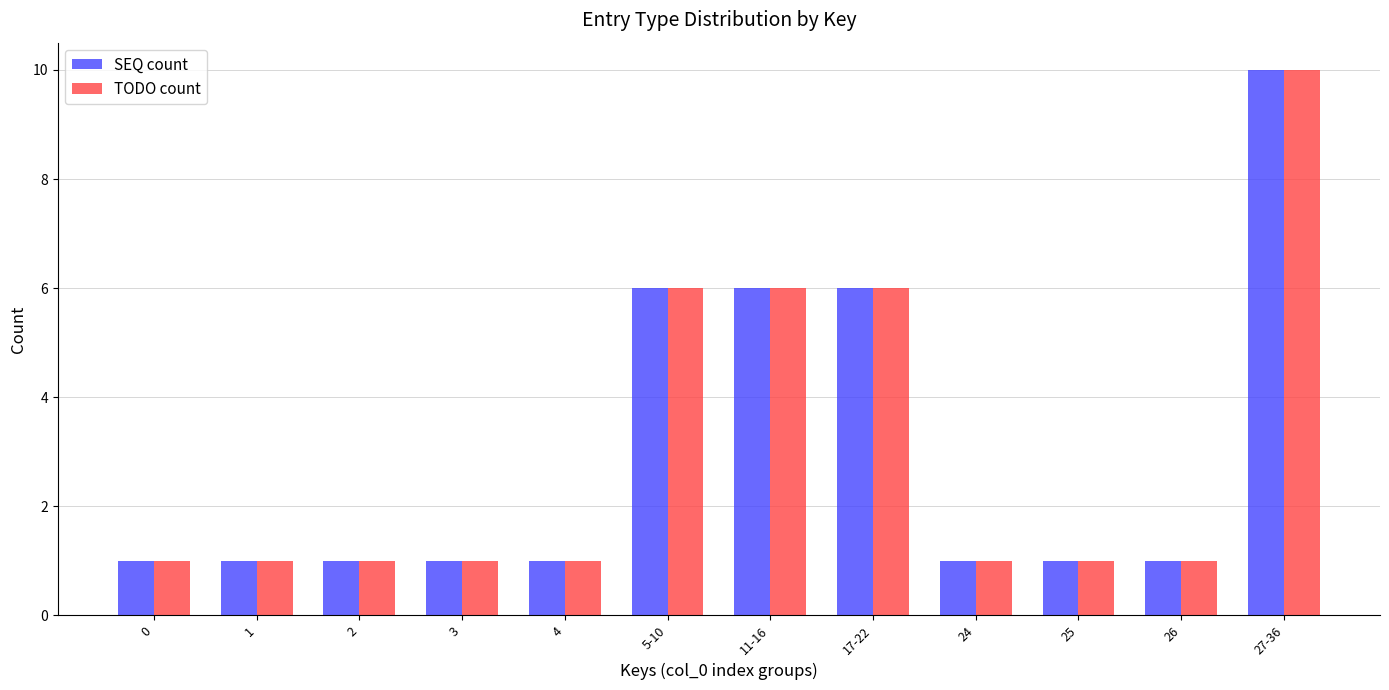

How many groups of bars are there?

12